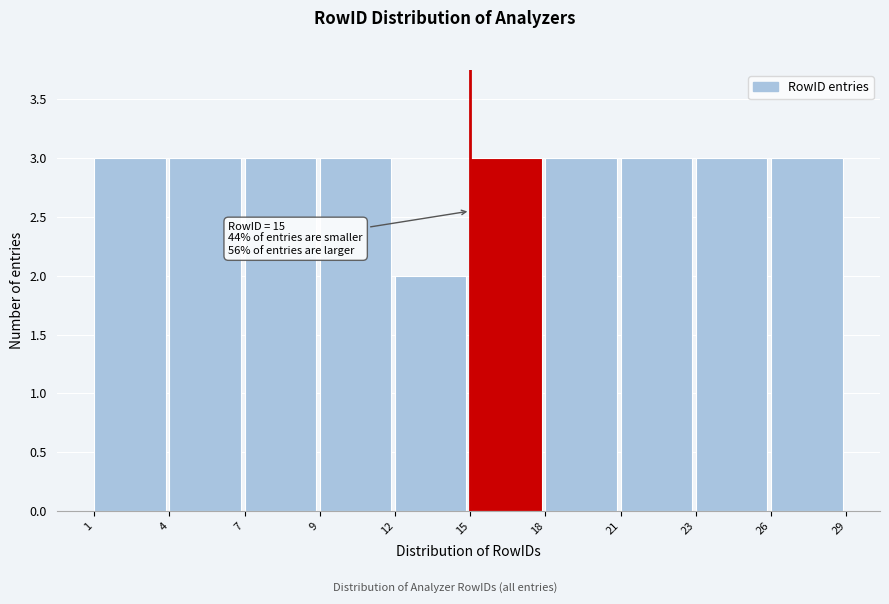

Reading left to right, transcribe all the data shown in this chart.

3	3	3	3	2	3	3	3	3	3